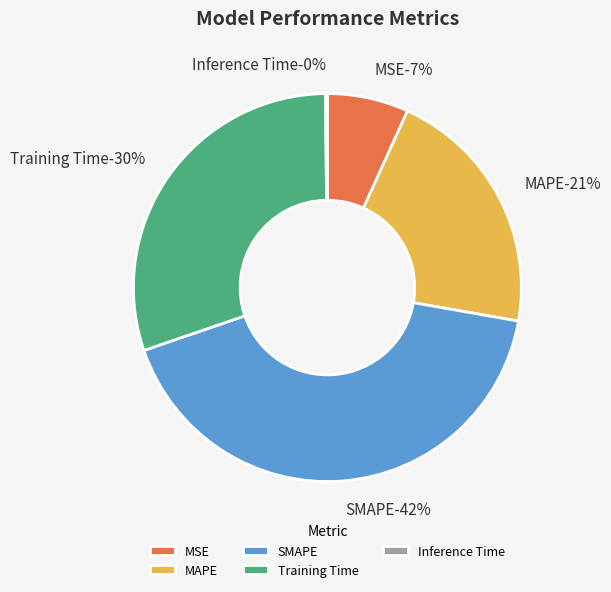

Do SMAPE and MSE together represent more than half of the pie?

No